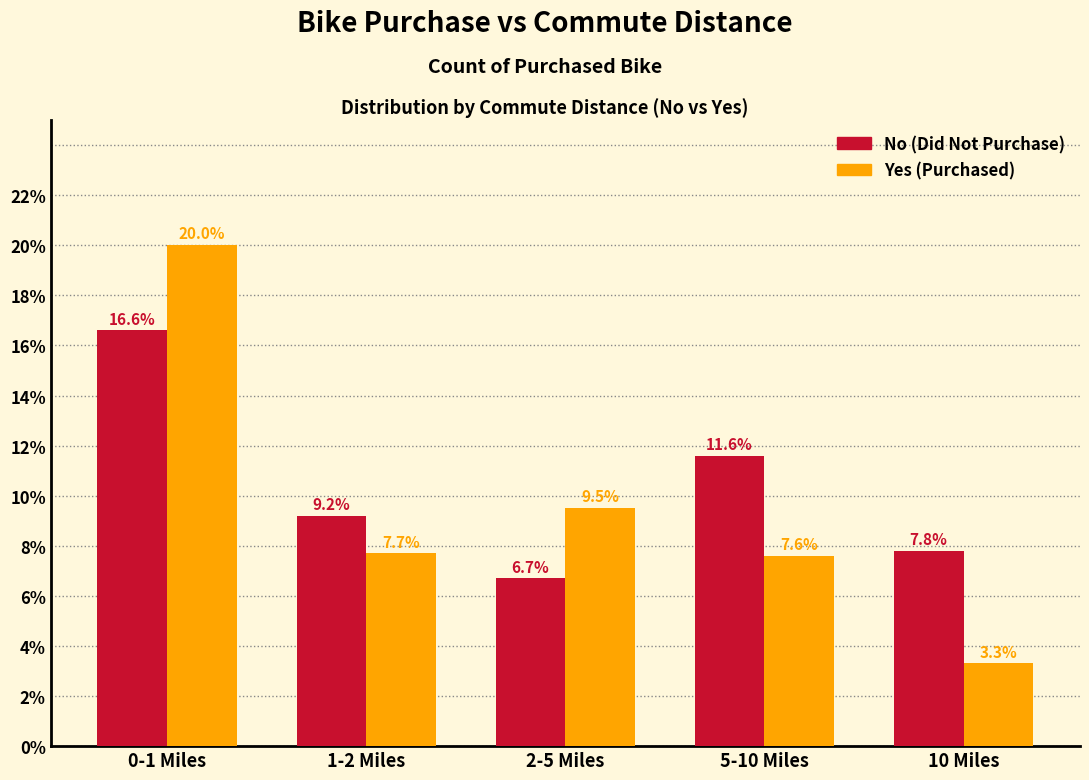

Reading right to left, what are all the values shown in this chart?

No: 7.8	11.6	6.7	9.2	16.6
Yes: 3.3	7.6	9.5	7.7	20.0